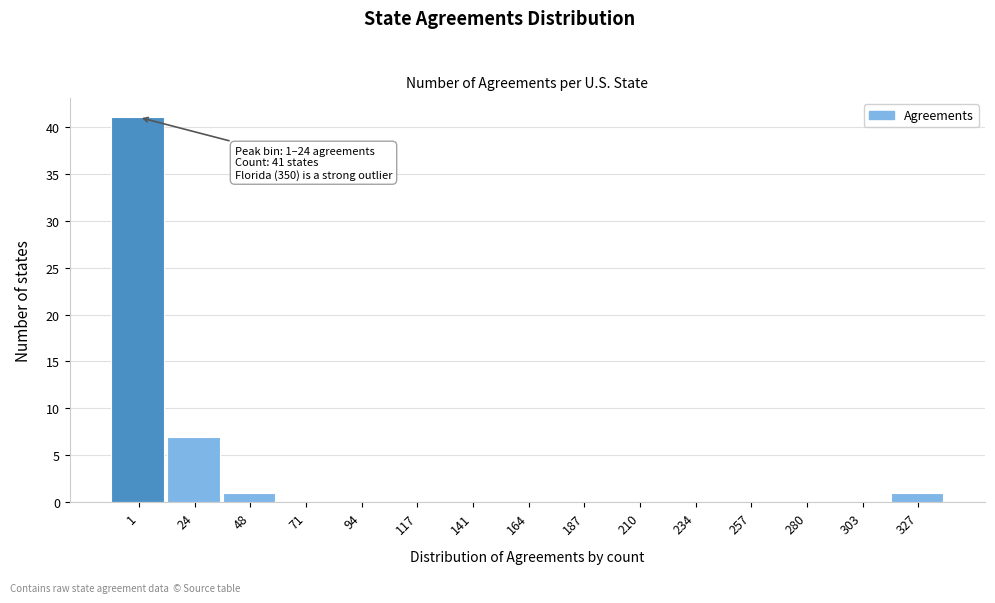

Reading right to left, what are all the values shown in this chart?

327=1	303=0	280=0	257=0	234=0	210=0	187=0	164=0	141=0	117=0	94=0	71=0	48=1	24=7	1=41